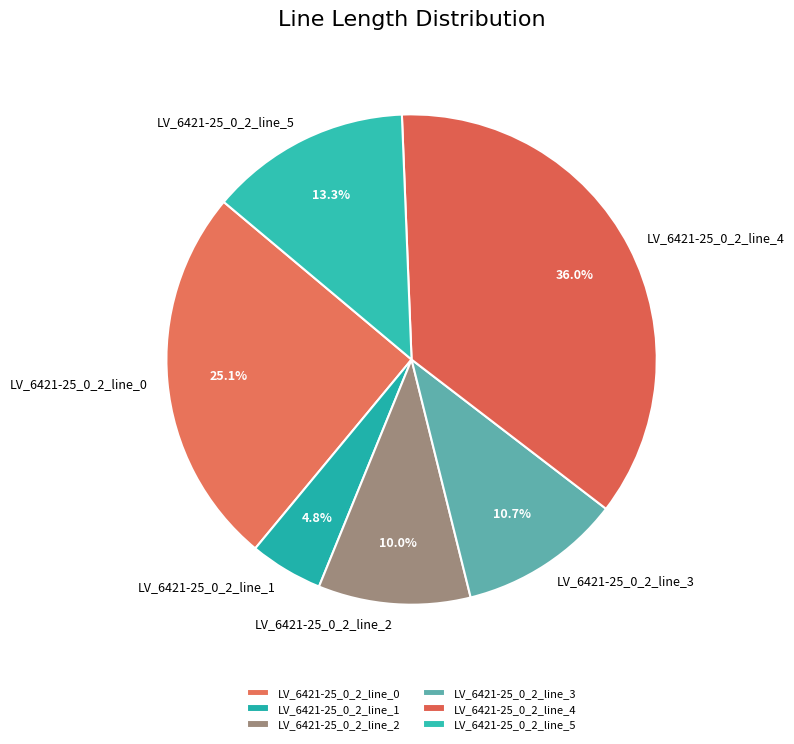

Count the number of slices in the pie.

6